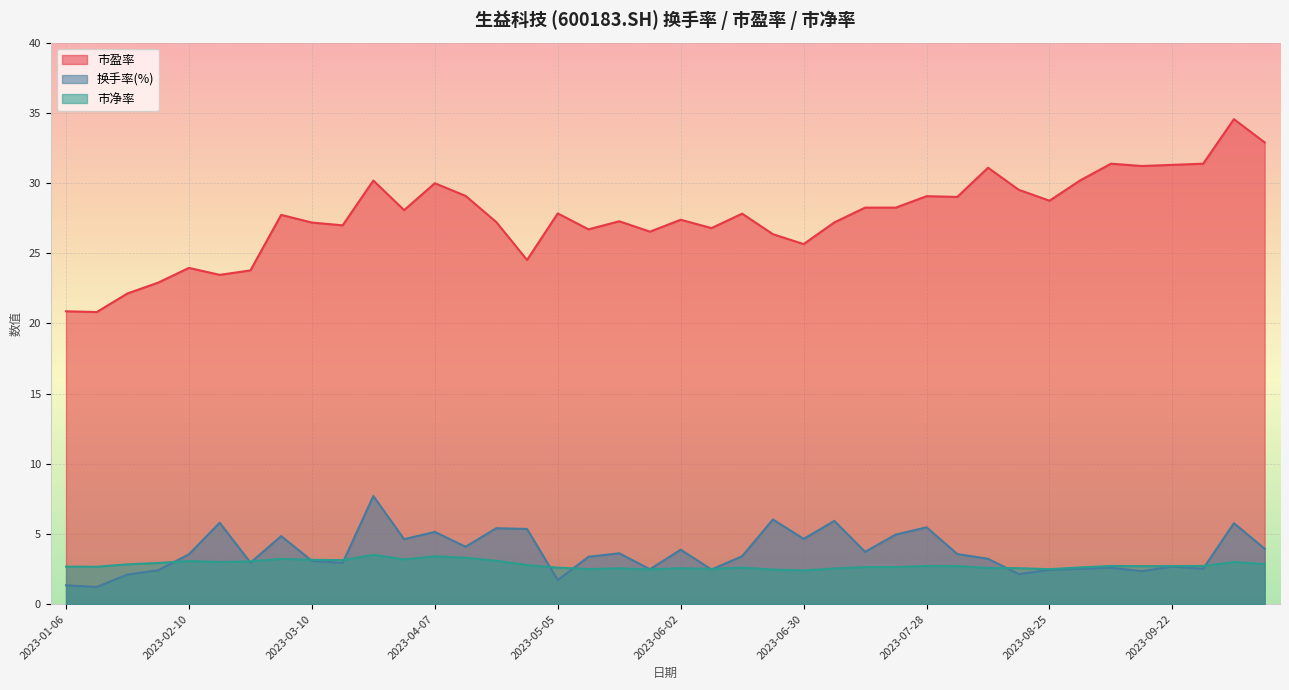

How many lines are shown in the chart?

3